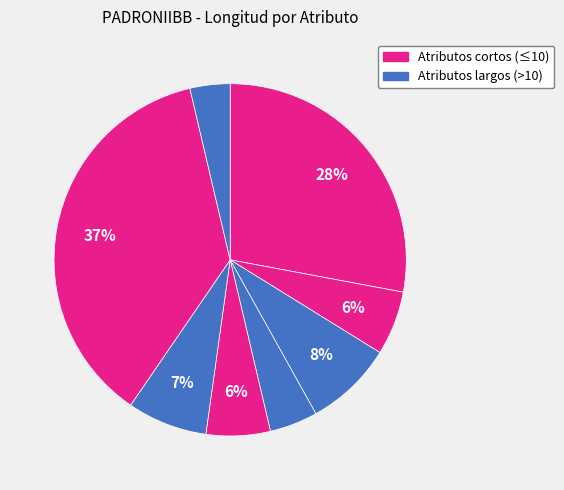

How many segments does this pie chart have?

8